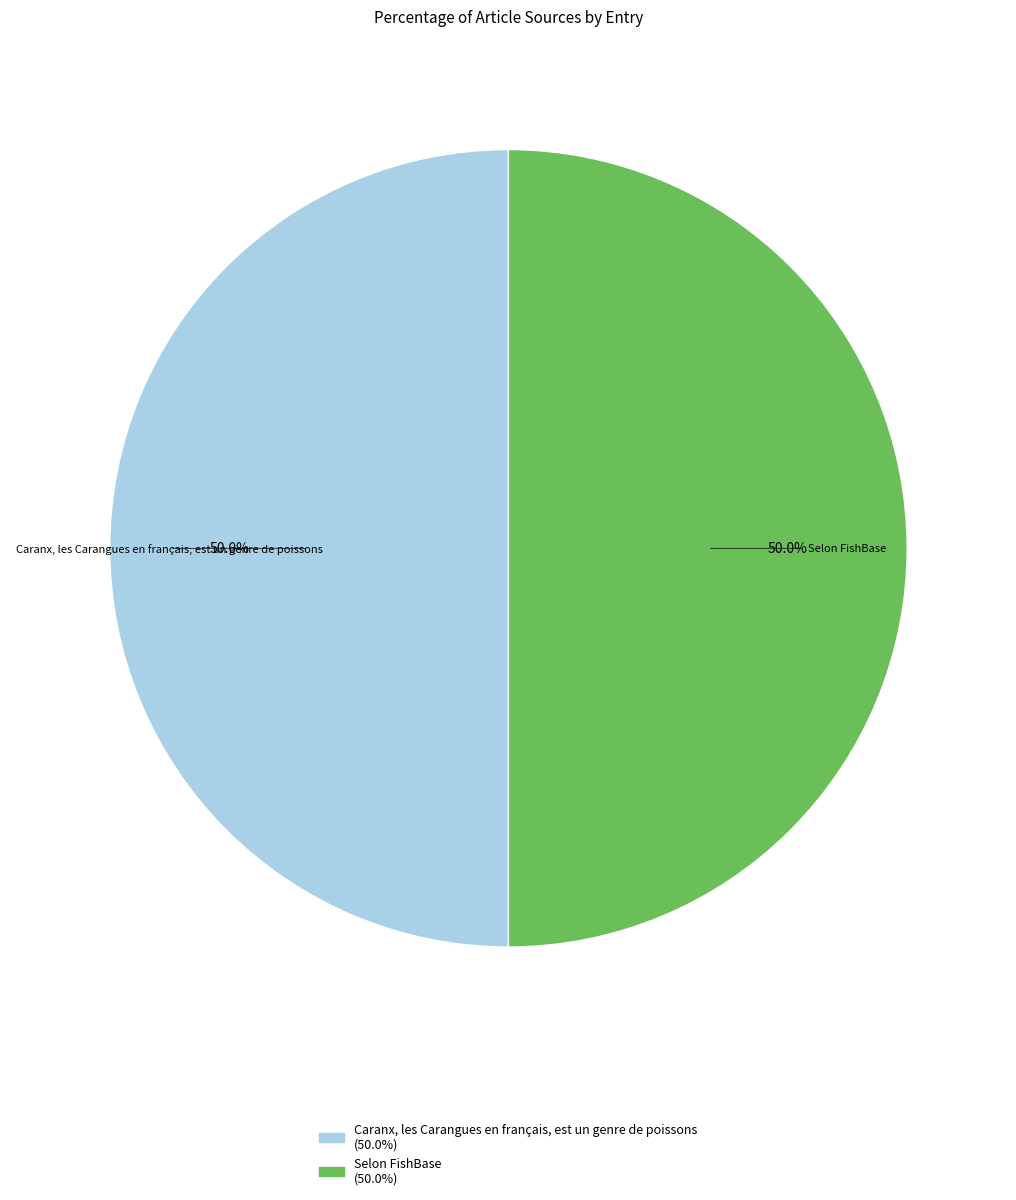

To the nearest percent, what is the average slice percentage?

50%